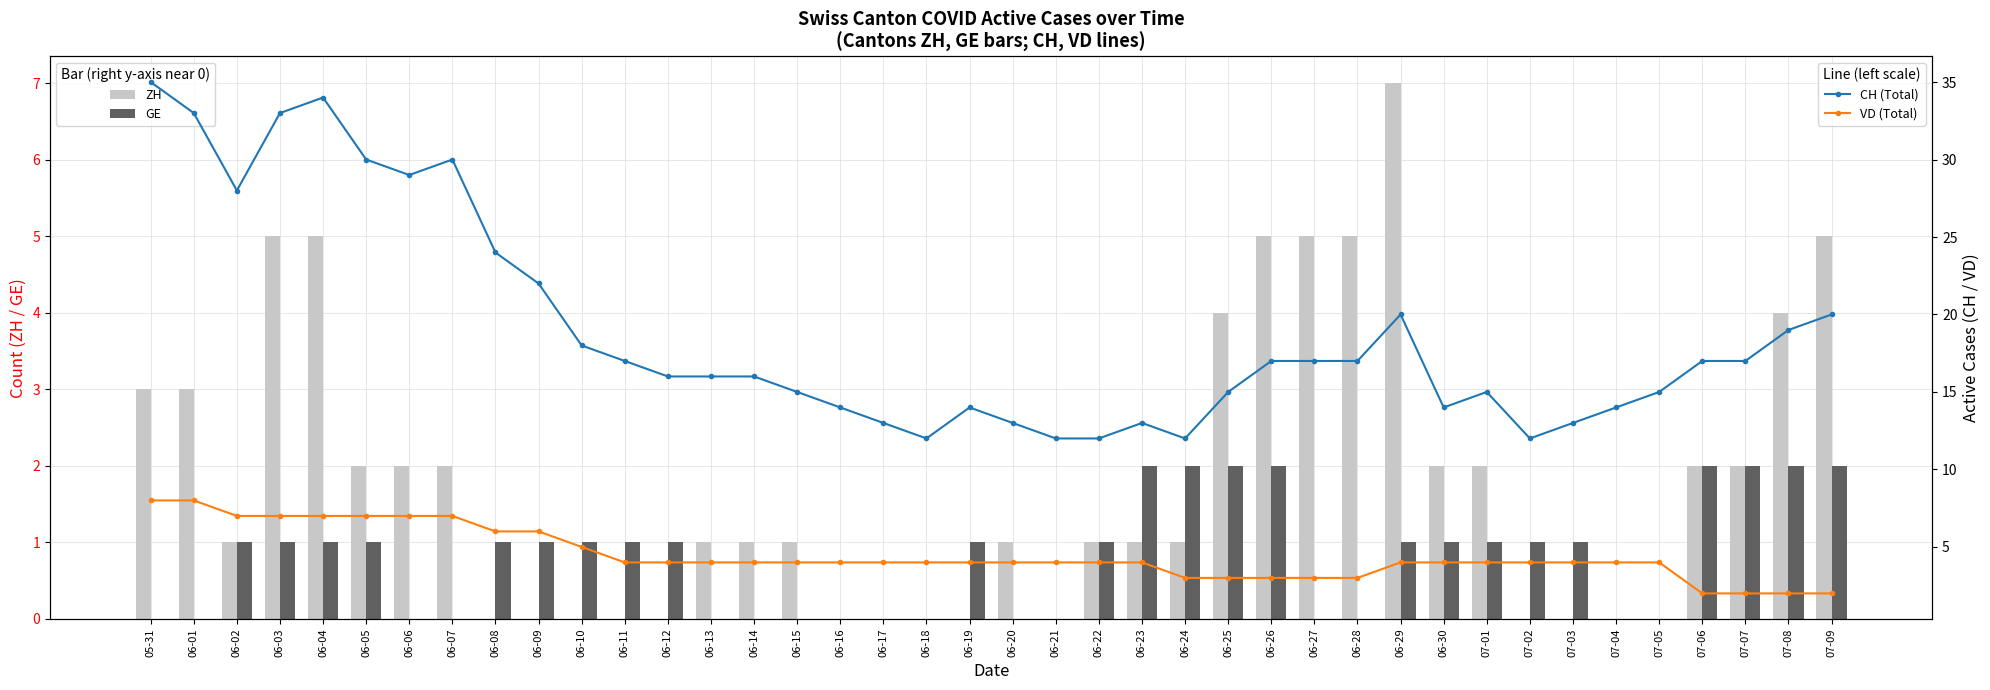

What is the value of the ZH bar at the 15th from the left?

1